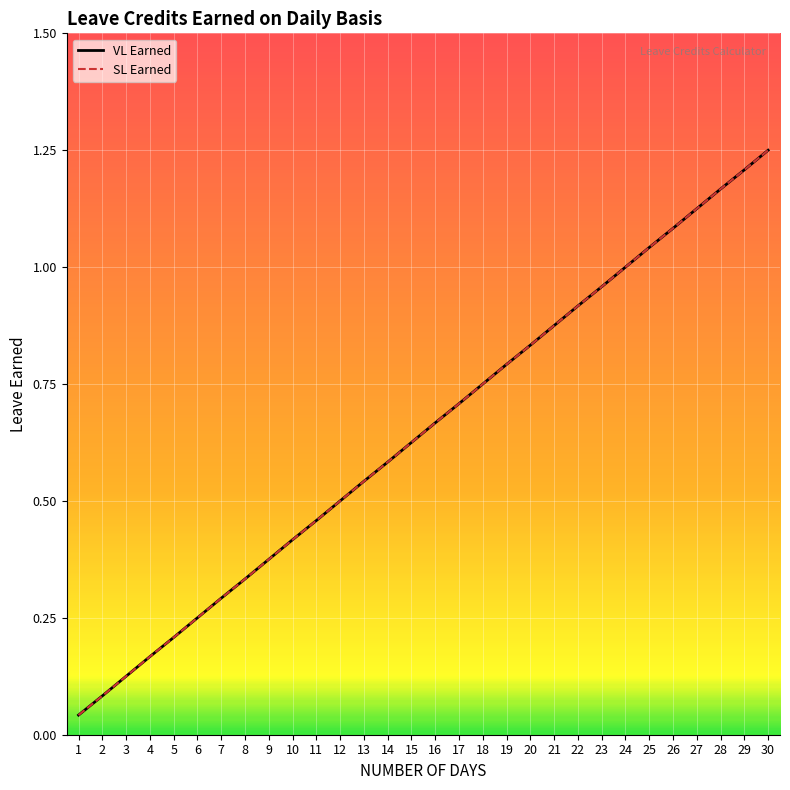

Does the chart display data point markers on the line(s)?

No